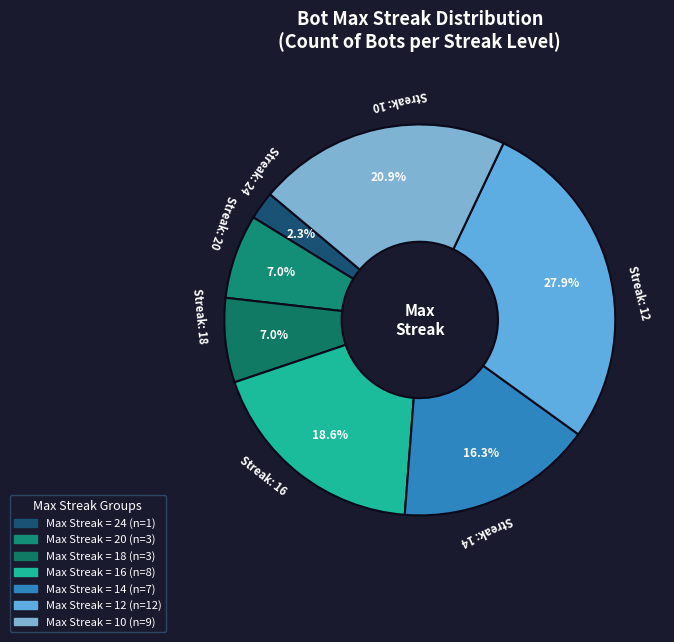

How many segments does this pie chart have?

7